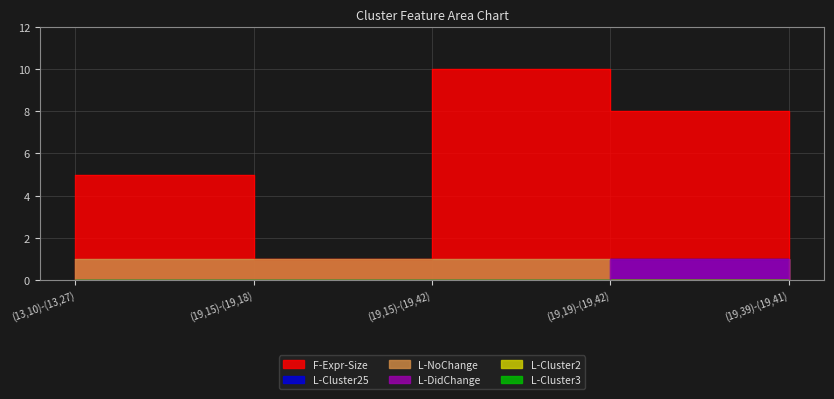

Reading left to right, extract all data points from this chart.

F-Expr-Size: (13,10)-(13,27)=5	(19,15)-(19,18)=1	(19,15)-(19,42)=10	(19,19)-(19,42)=8	(19,39)-(19,41)=1
L-Cluster25: (13,10)-(13,27)=0	(19,15)-(19,18)=0	(19,15)-(19,42)=0	(19,19)-(19,42)=1	(19,39)-(19,41)=0
L-NoChange: (13,10)-(13,27)=1	(19,15)-(19,18)=1	(19,15)-(19,42)=1	(19,19)-(19,42)=0	(19,39)-(19,41)=1
L-DidChange: (13,10)-(13,27)=0	(19,15)-(19,18)=0	(19,15)-(19,42)=0	(19,19)-(19,42)=1	(19,39)-(19,41)=0